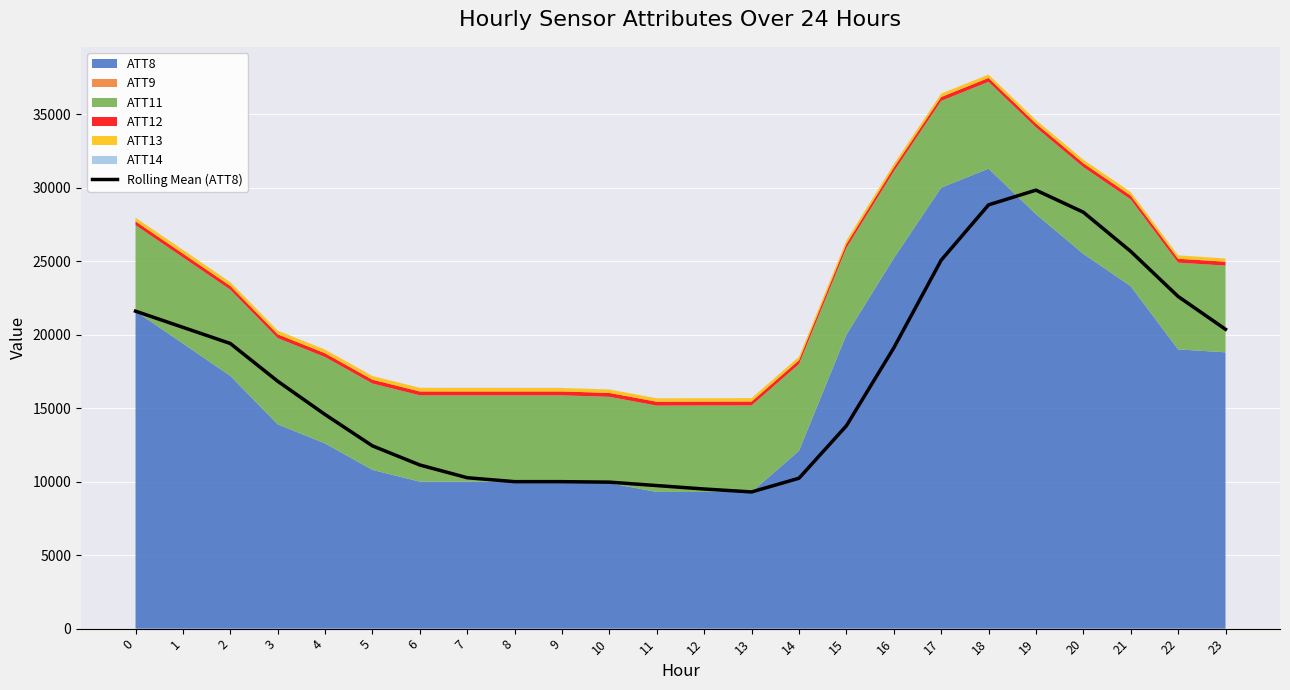

What is the sum of all values?

409066.7